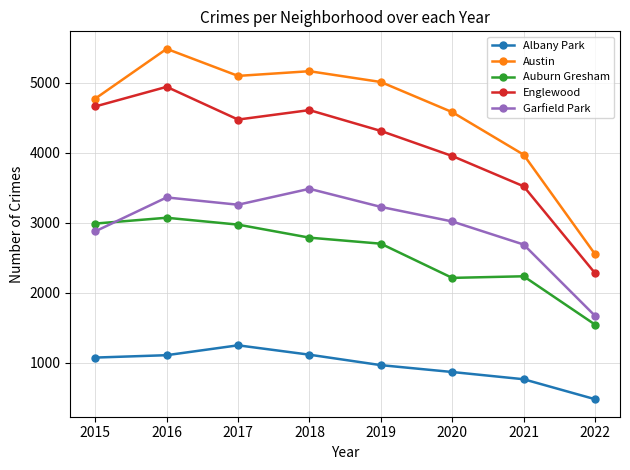

At which label does Austin first exceed 5008?

2016